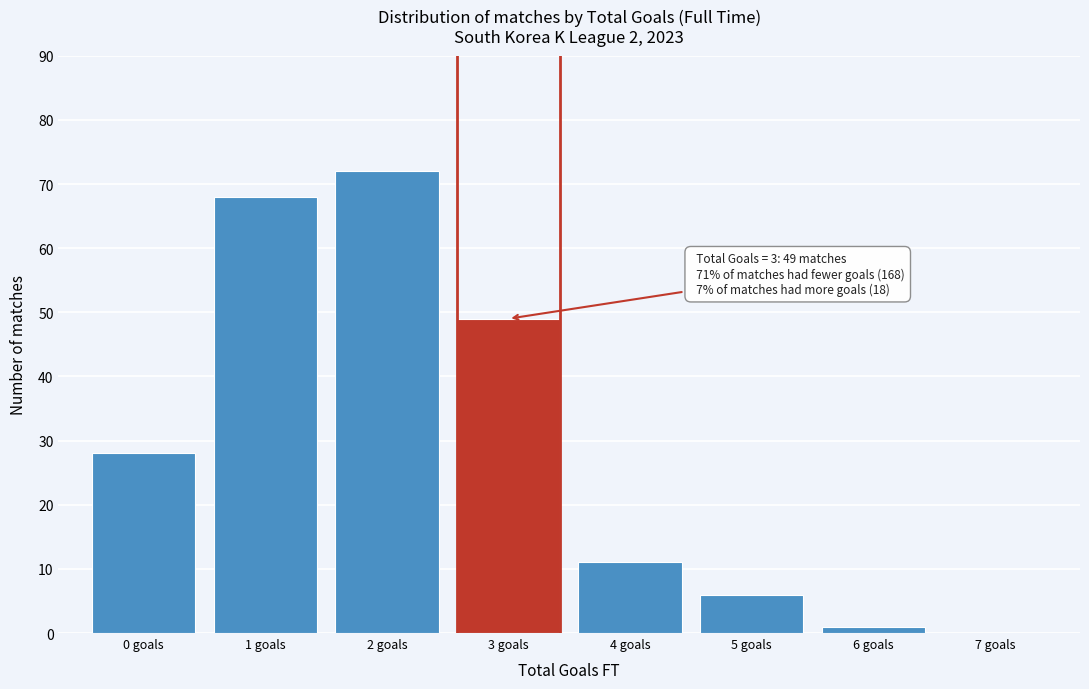

Over which range of the x-axis is the bar tallest?

1.5 to 2.5